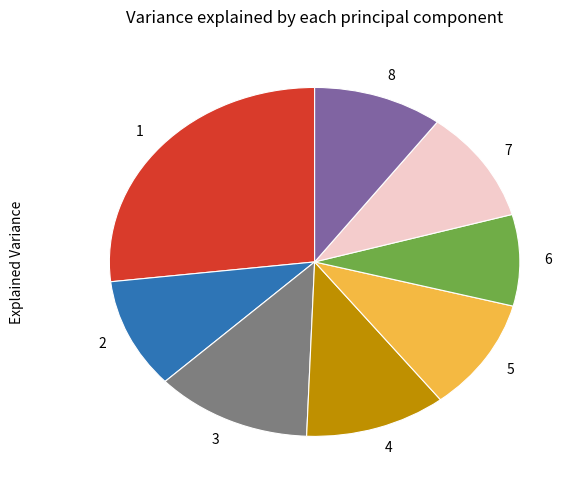

Does any single category account for the majority?

No